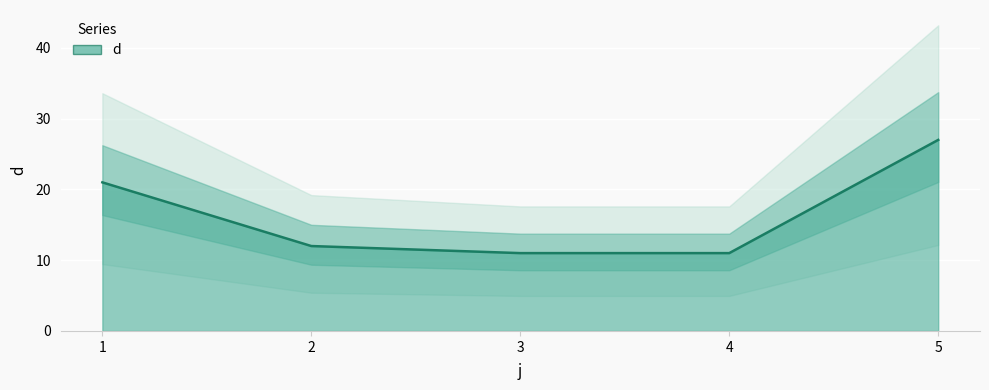

List the labels in order of value, largest first.

5, 1, 2, 3, 4